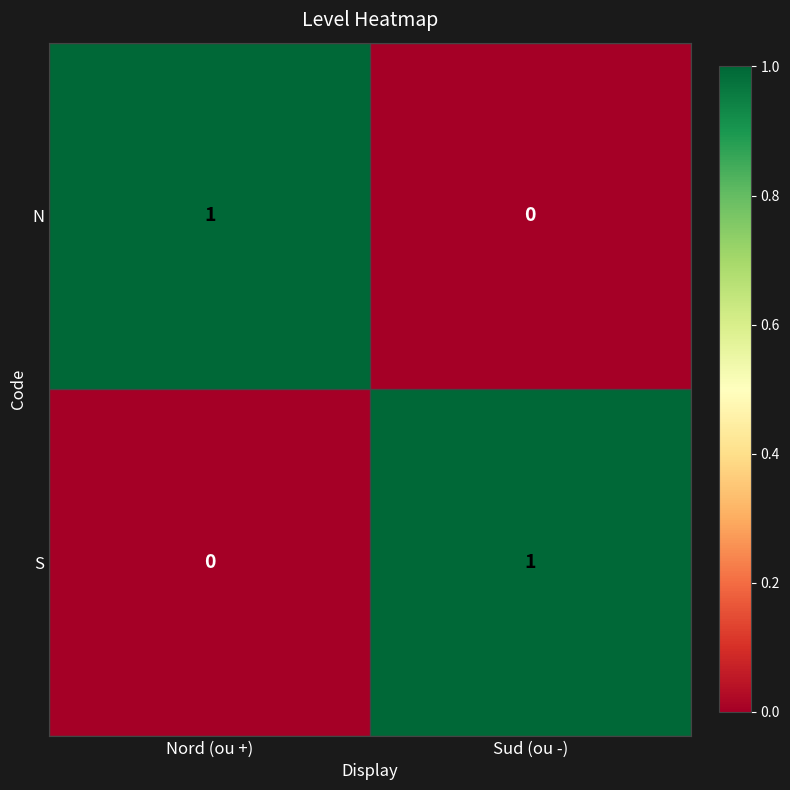

At which label is N closest to 0?

Sud (ou -)